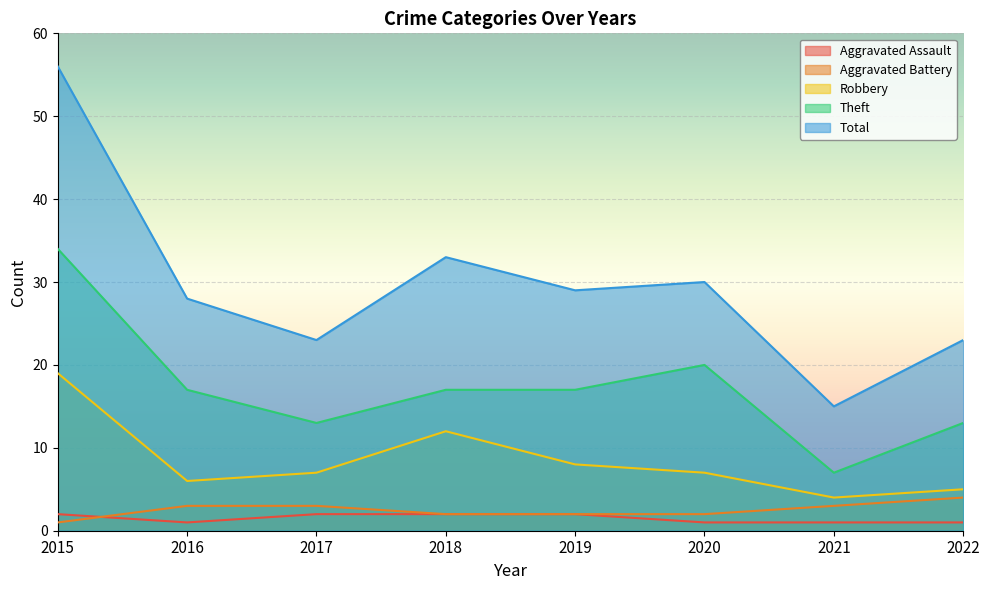

What is the difference between the Aggravated Battery values at 2016 and 2018?

1